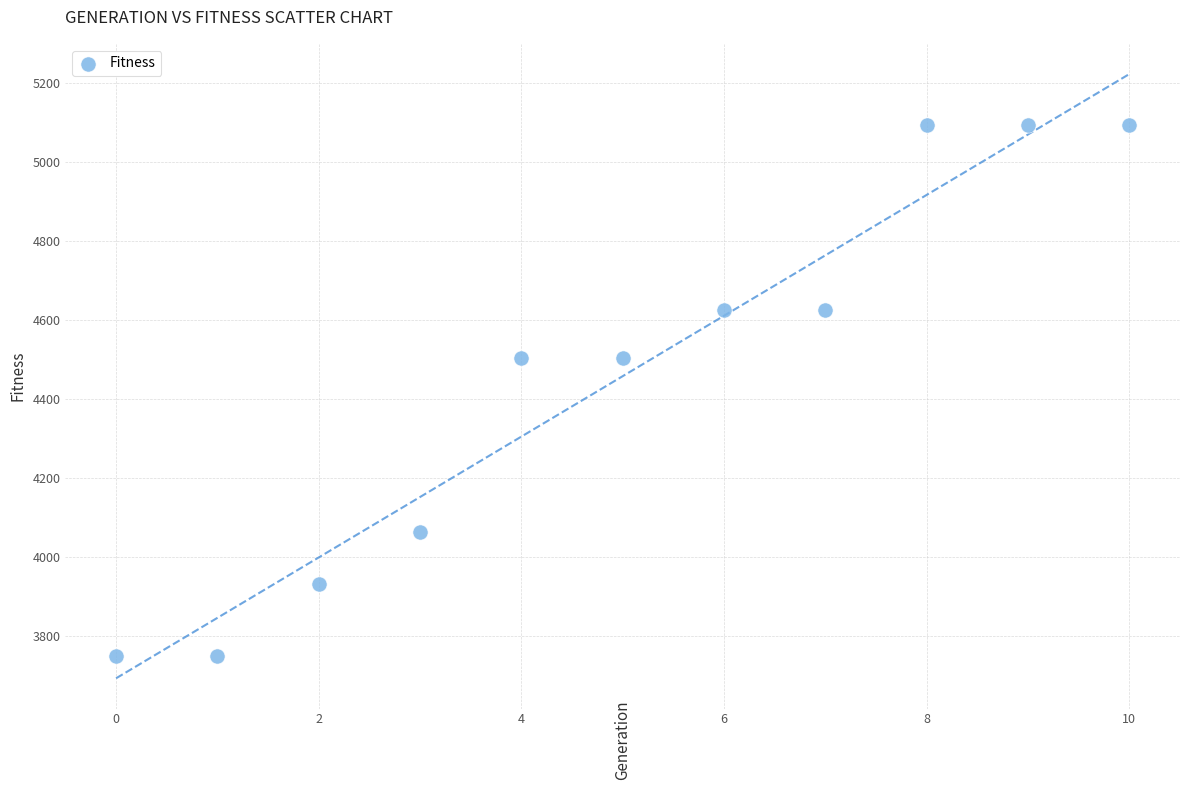

What is the average Y value?

4458